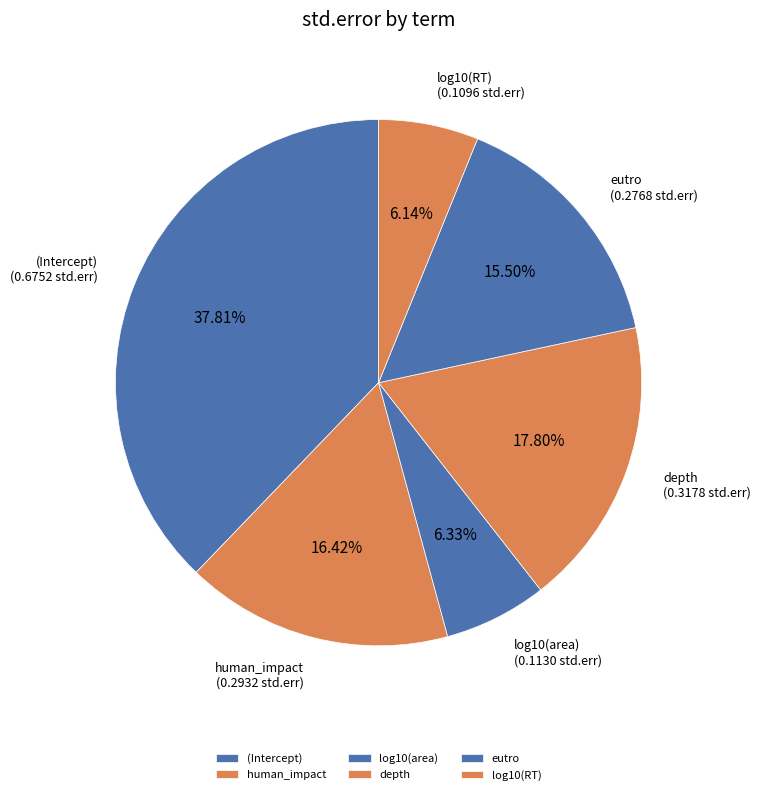

Which slice is the largest?

(Intercept)